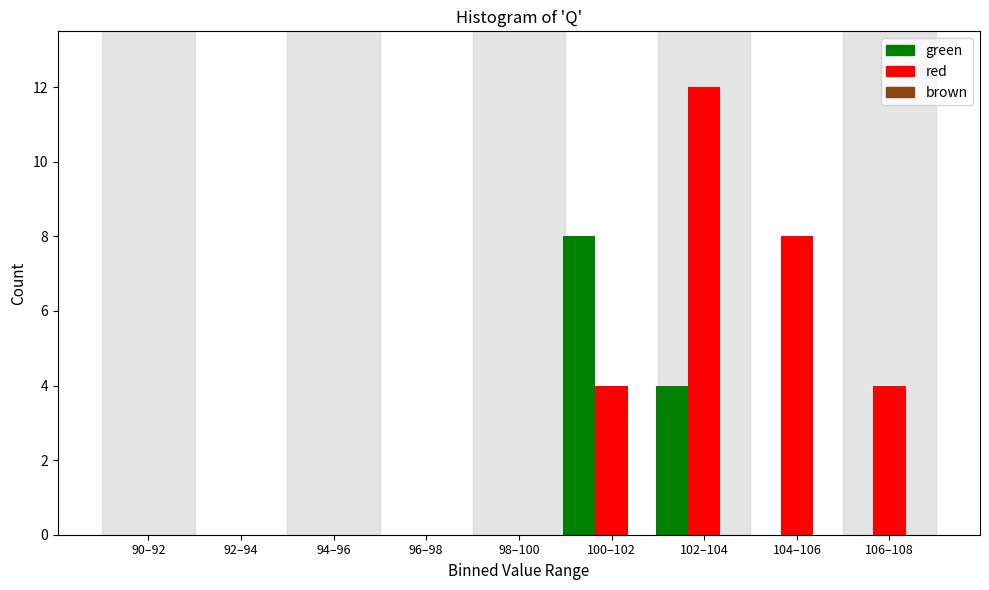

What value does the green series have at 102–104?

4